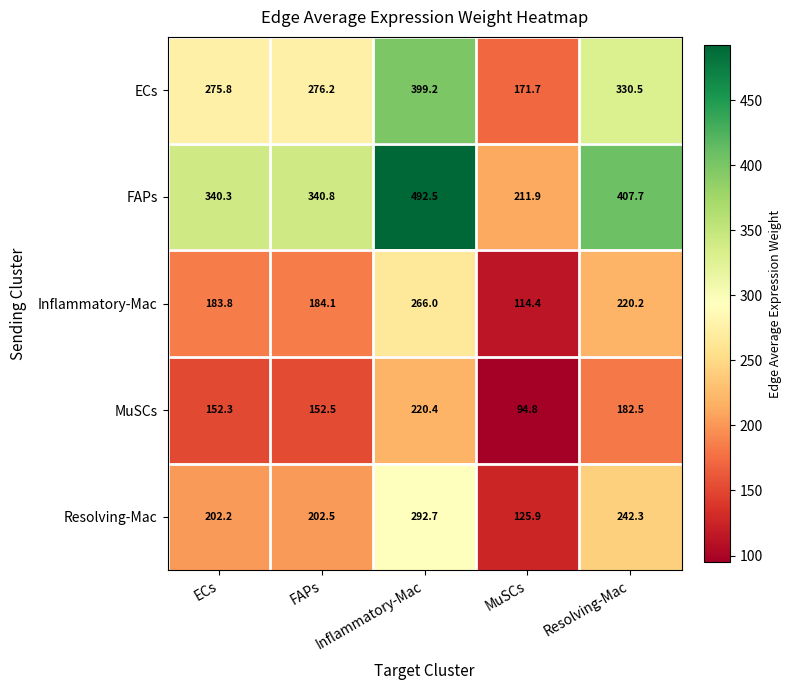

Rank the series by their maximum value, from highest to lowest.

FAPs, ECs, Resolving-Mac, Inflammatory-Mac, MuSCs